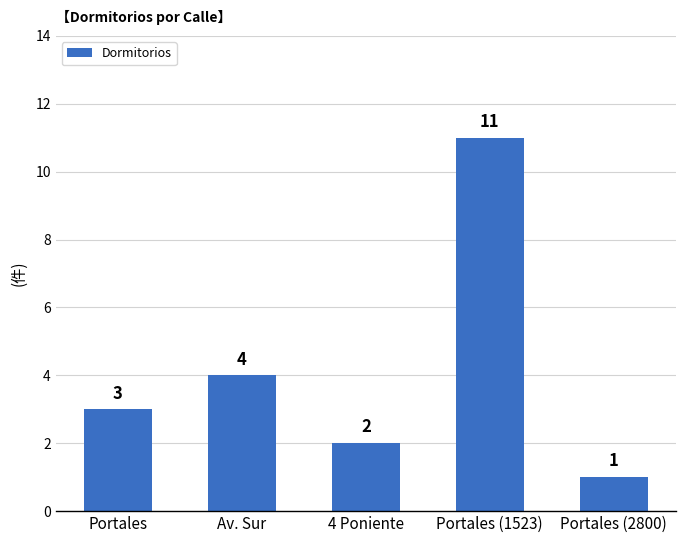

What position from the right is Portales (1523)?

2